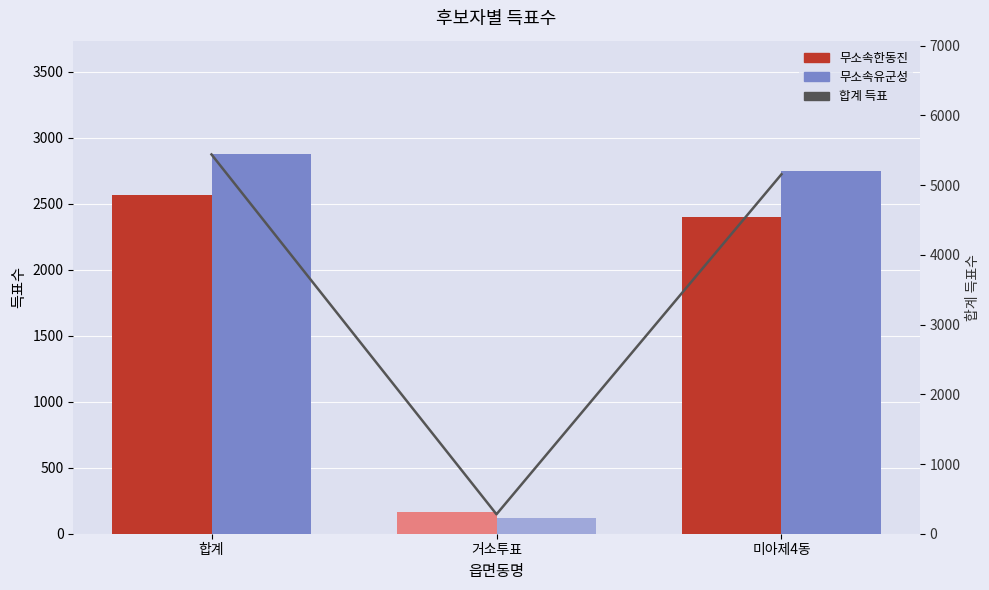

What is the average value of the 무소속한동진 series?

1710